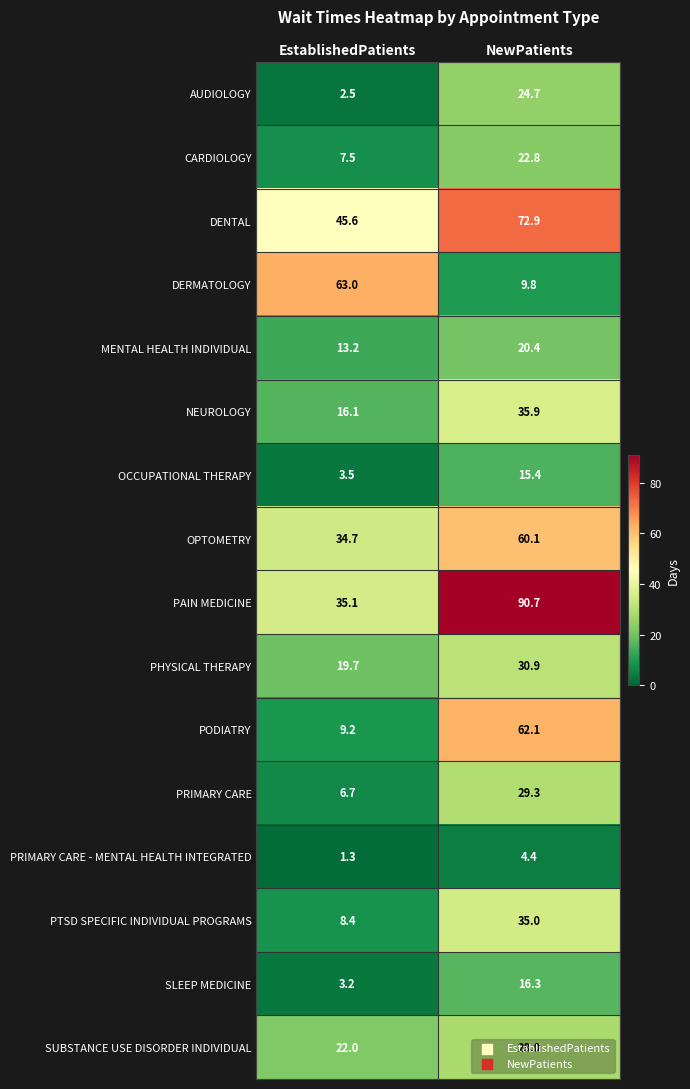

Where is PTSD SPECIFIC INDIVIDUAL PROGRAMS nearest to the value 21?

EstablishedPatients